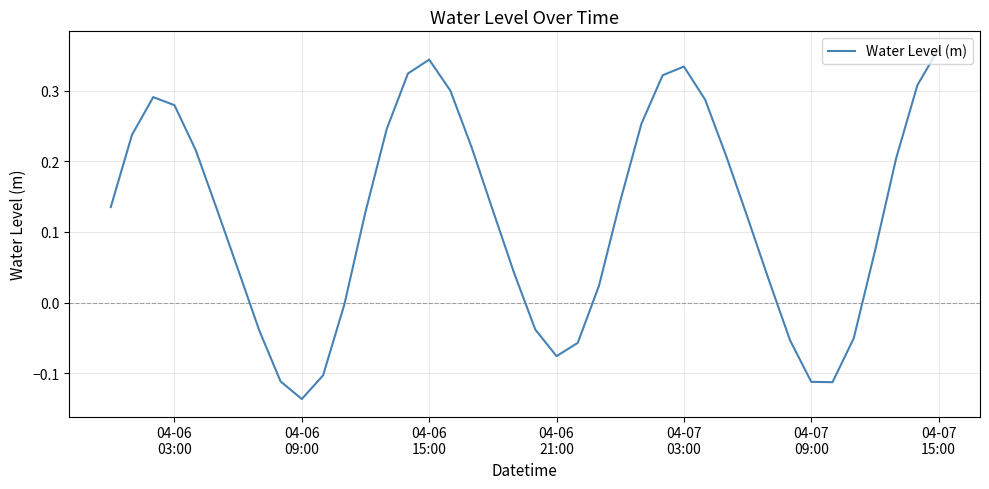

What is the difference between the maximum and minimum values?

0.5